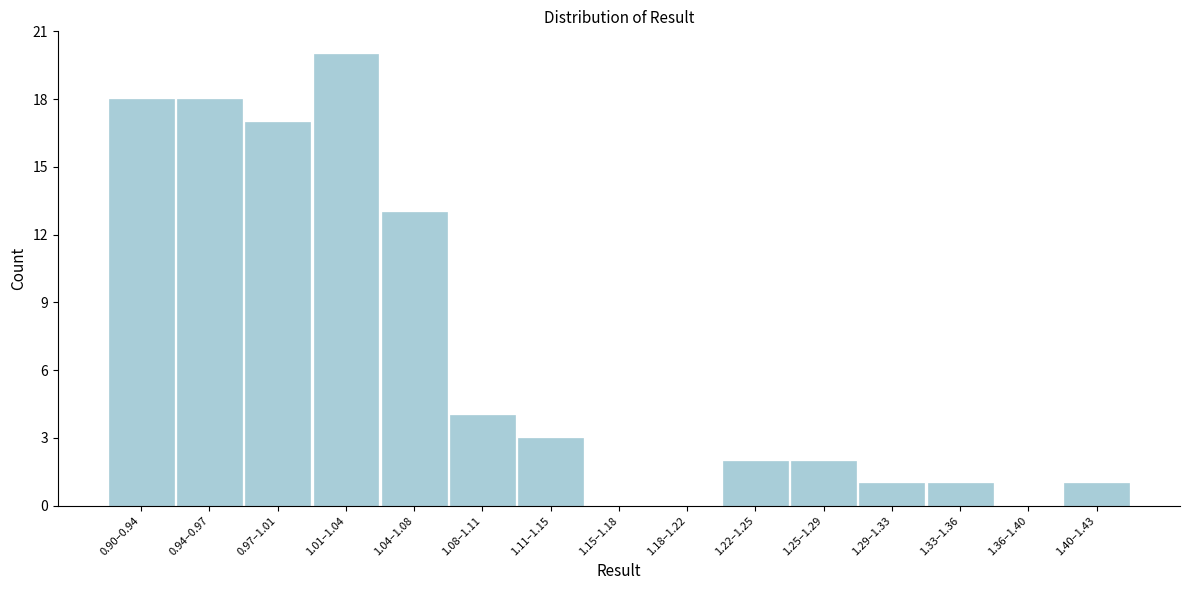

Reading left to right, extract all data points from this chart.

0.90–0.94=18	0.94–0.97=18	0.97–1.01=17	1.01–1.04=20	1.04–1.08=13	1.08–1.11=4	1.11–1.15=3	1.15–1.18=0	1.18–1.22=0	1.22–1.25=2	1.25–1.29=2	1.29–1.33=1	1.33–1.36=1	1.36–1.40=0	1.40–1.43=1